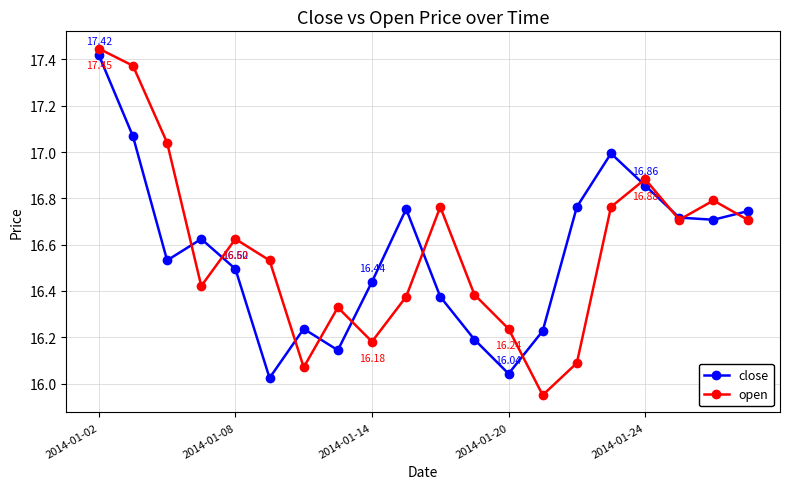

How many interior local peaks does the open series have?

5